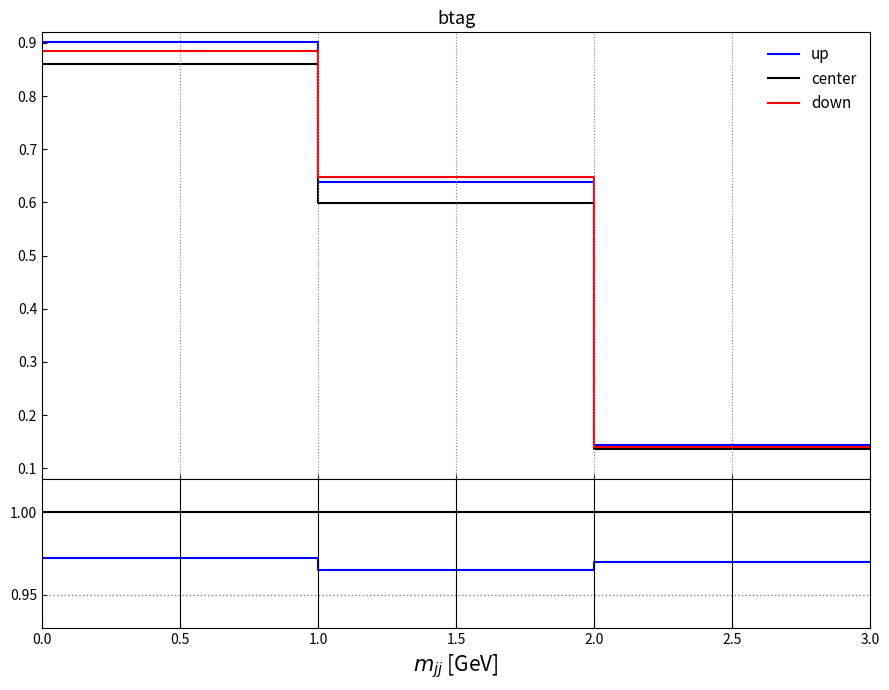

True or false: center and up cross at least once.

False